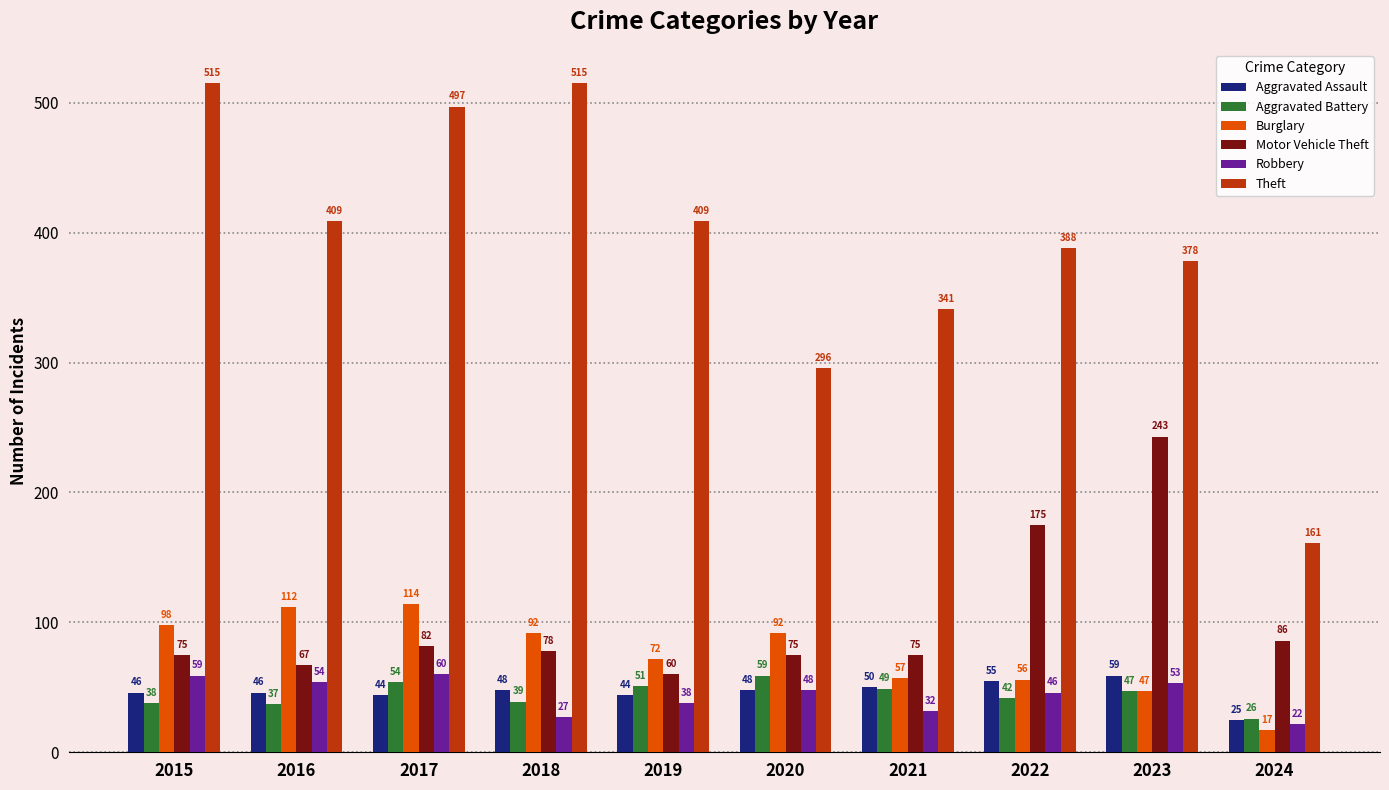

What is the greatest value displayed?

515